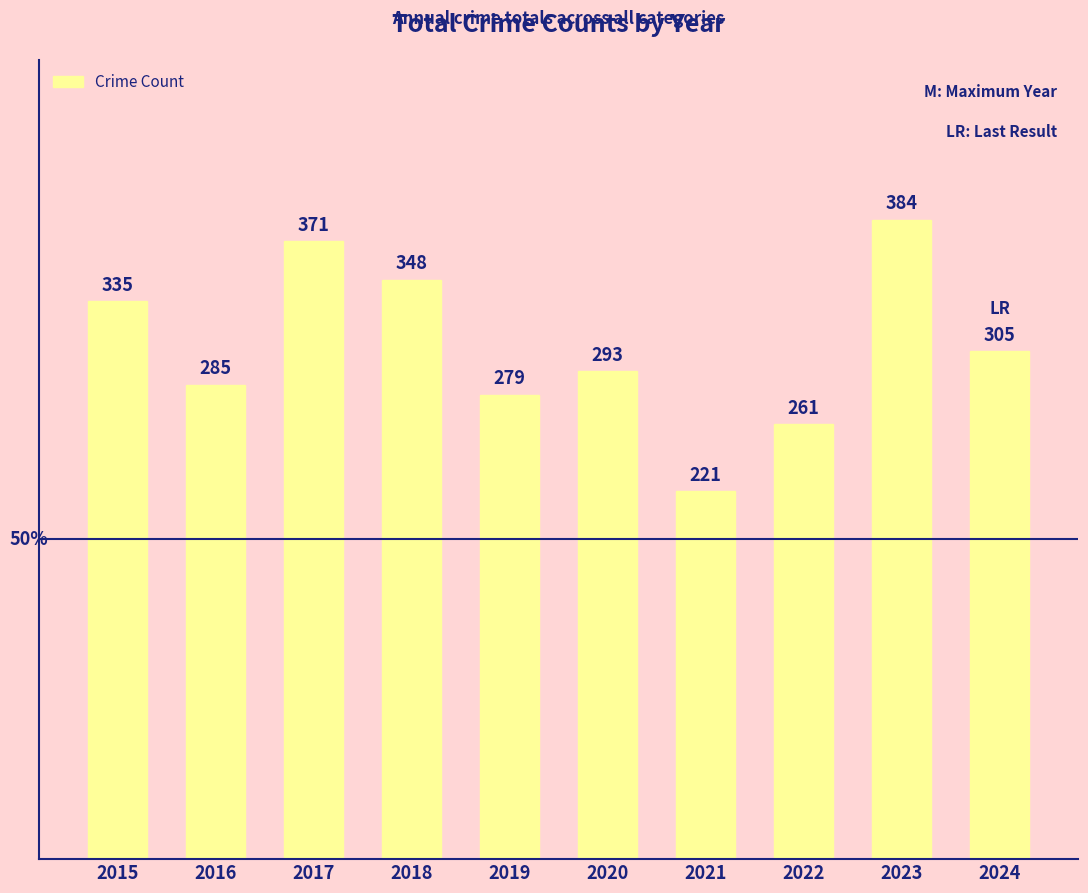

Which has a higher value, 2021 or 2018?

2018